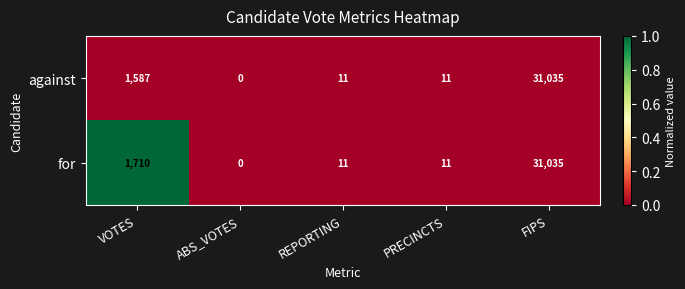

Which label corresponds to the largest value in the chart?

FIPS